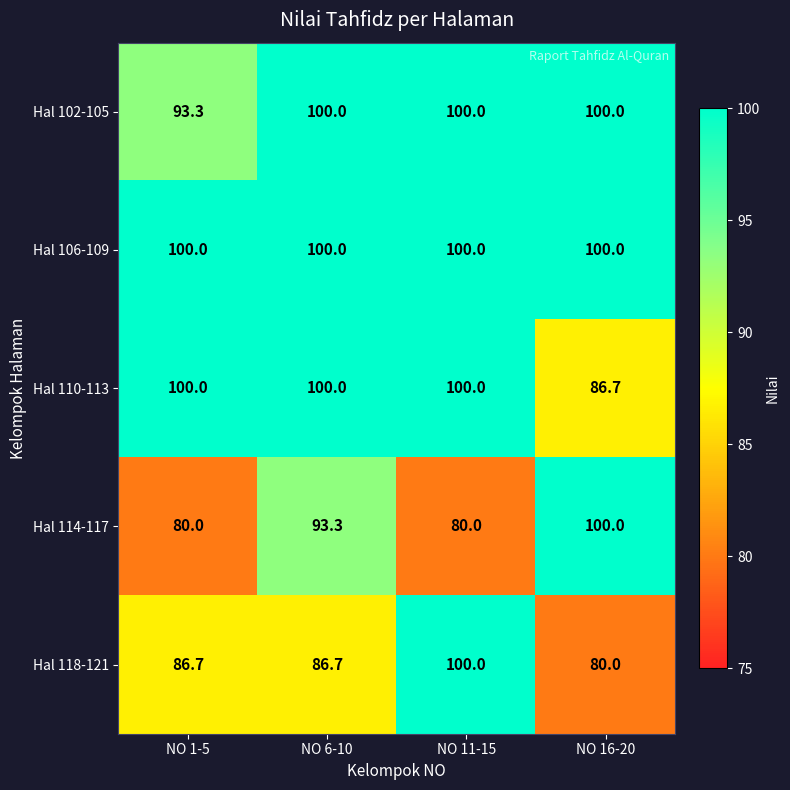

What is the smallest value displayed?

80.0